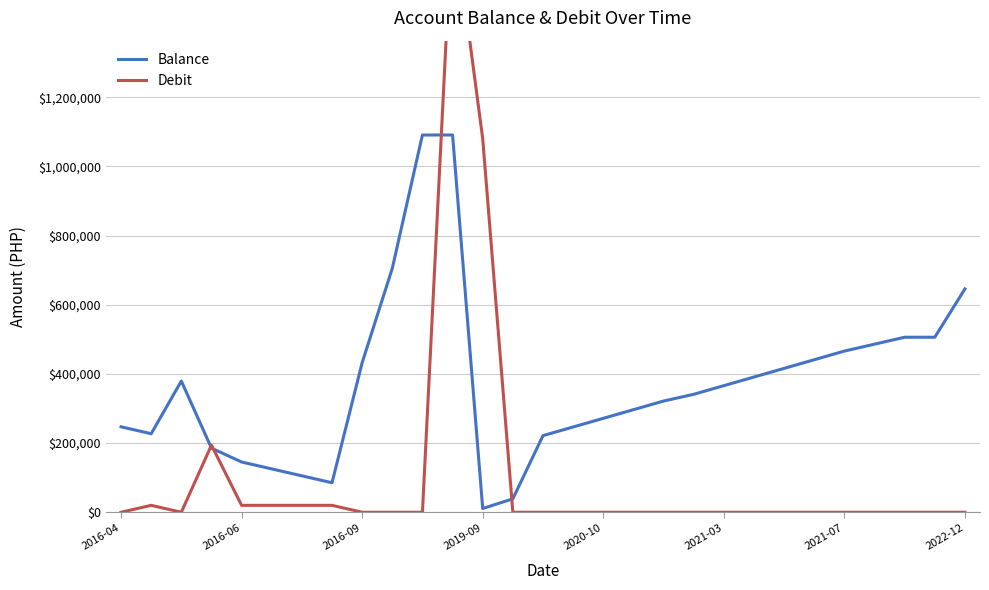

Is this an area chart (filled region under the line)?

No